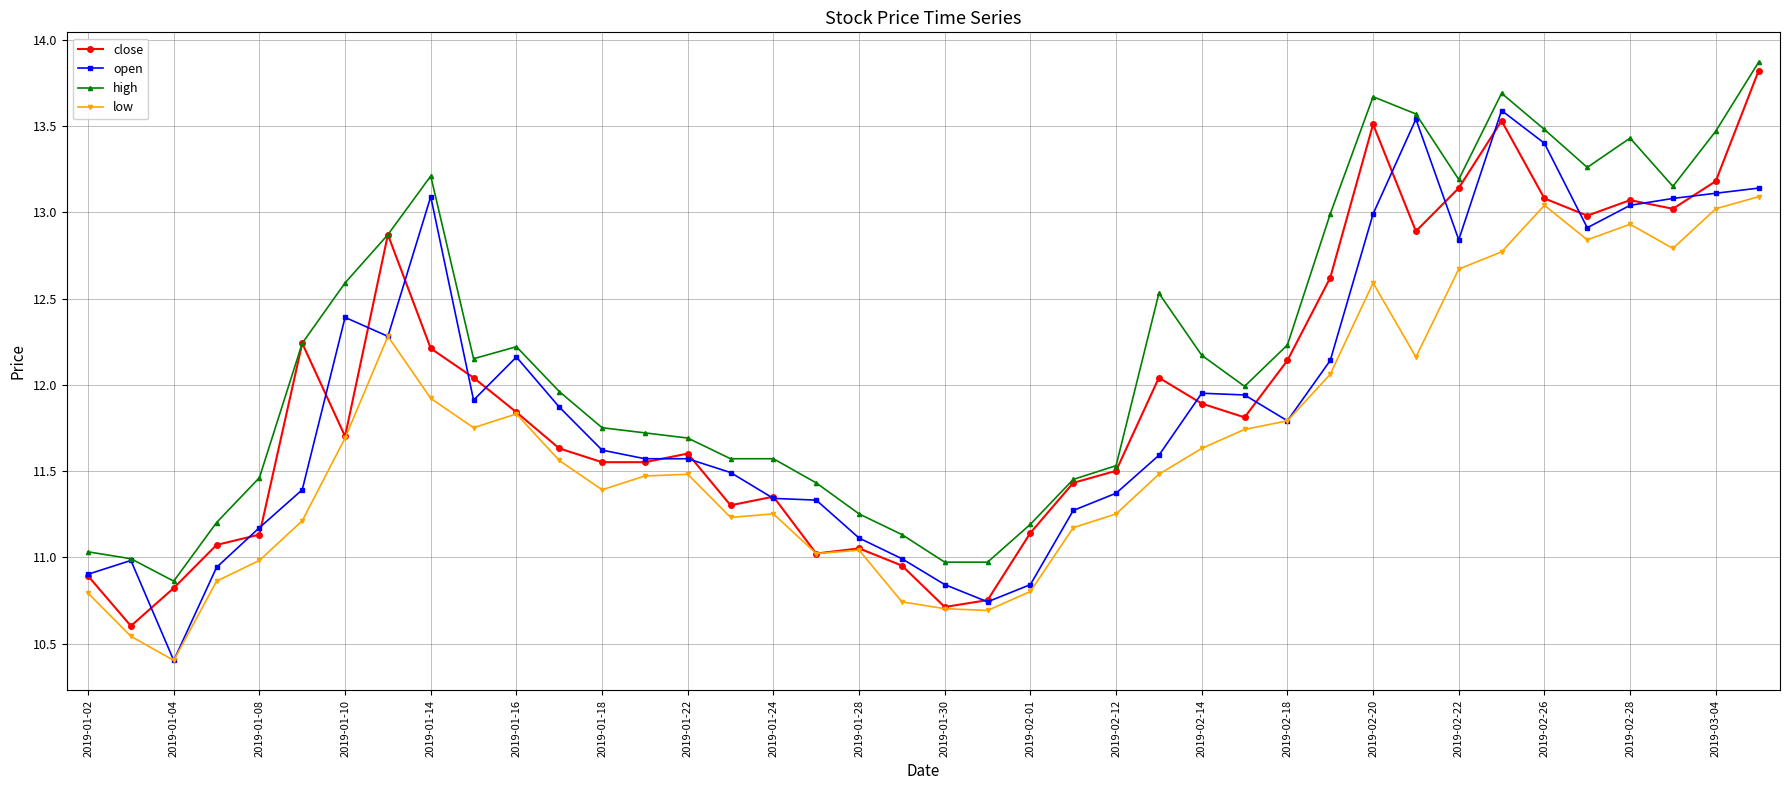

Which series has the largest total across all categories?

high